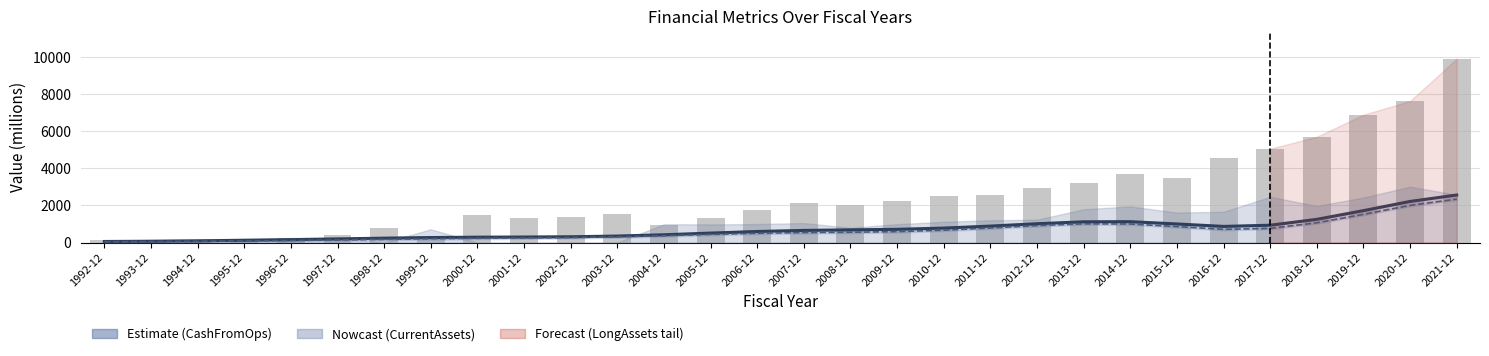

At which label does LongAssets first exceed 2023?

2007-12